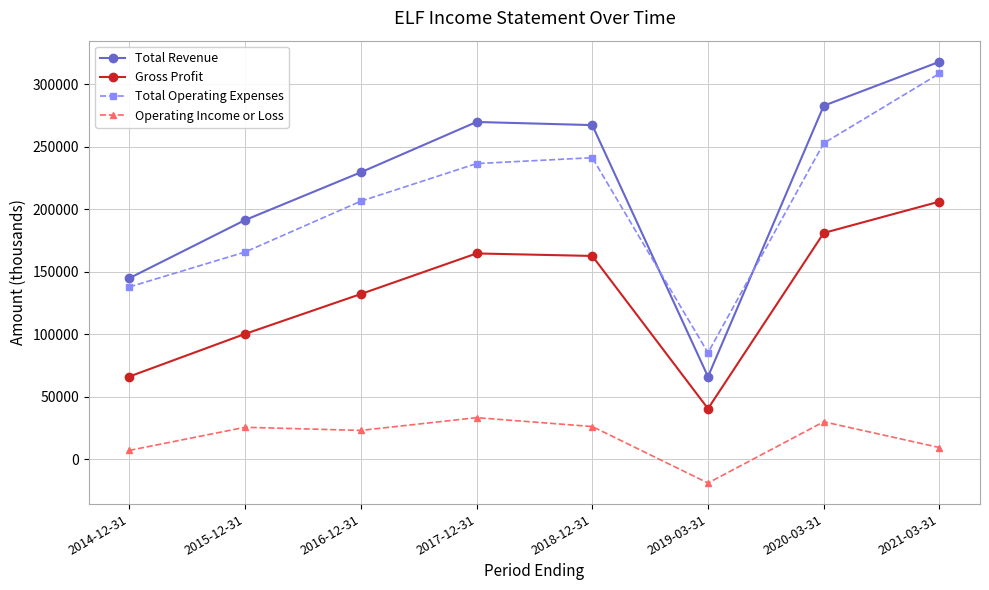

What is the label of the 8th point from the left?

2021-03-31